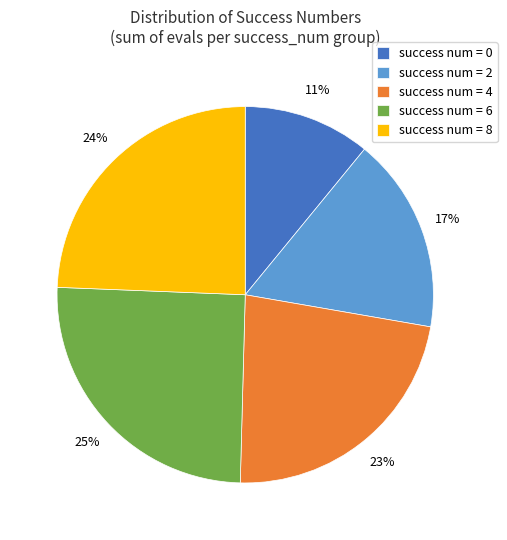

Is the sum of success num = 8 and success num = 0 greater than half?

No